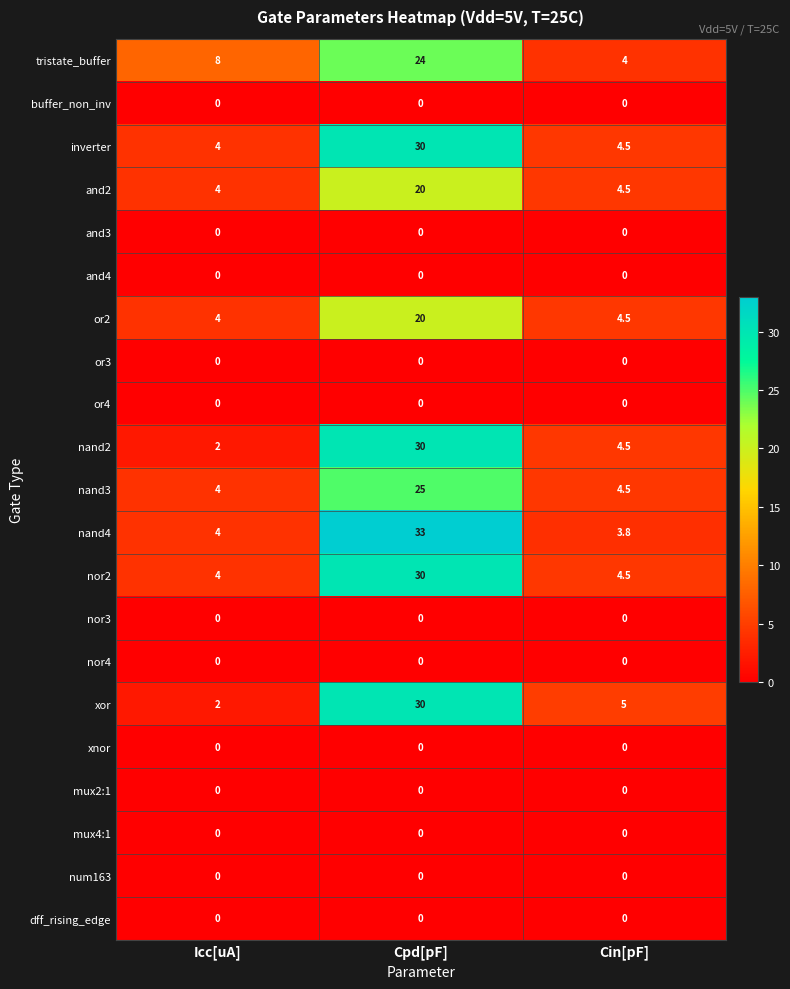

At which category does the chart reach its peak across all series?

Cpd[pF]